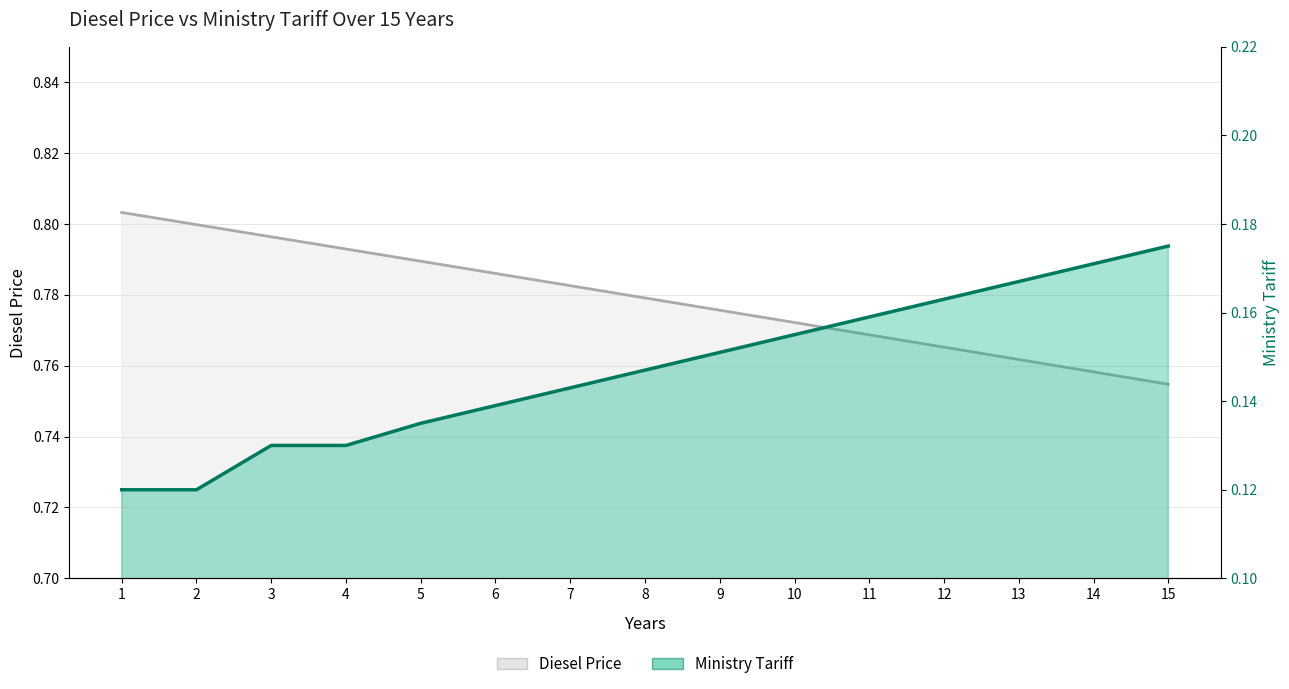

What is the difference between the maximum and minimum values in the Ministry Tariff series?

0.1